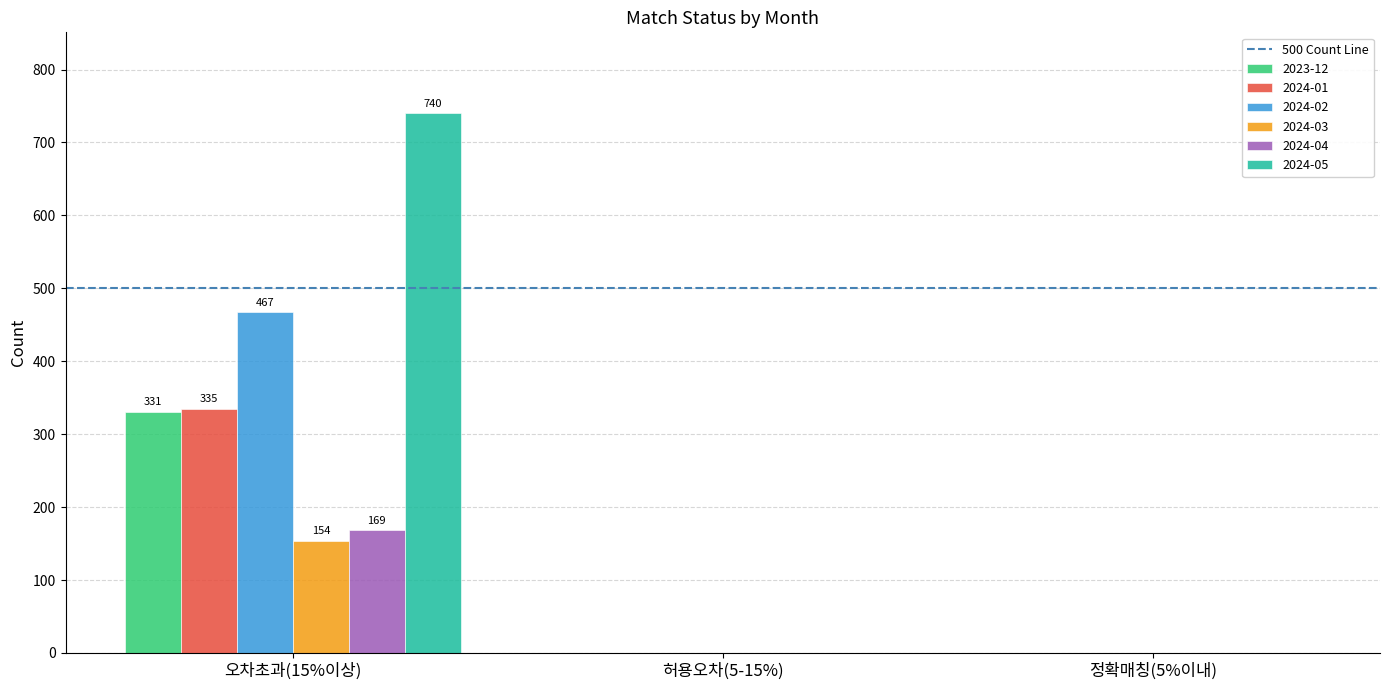

What is the total value across all series at 오차초과(15%이상)?

2196